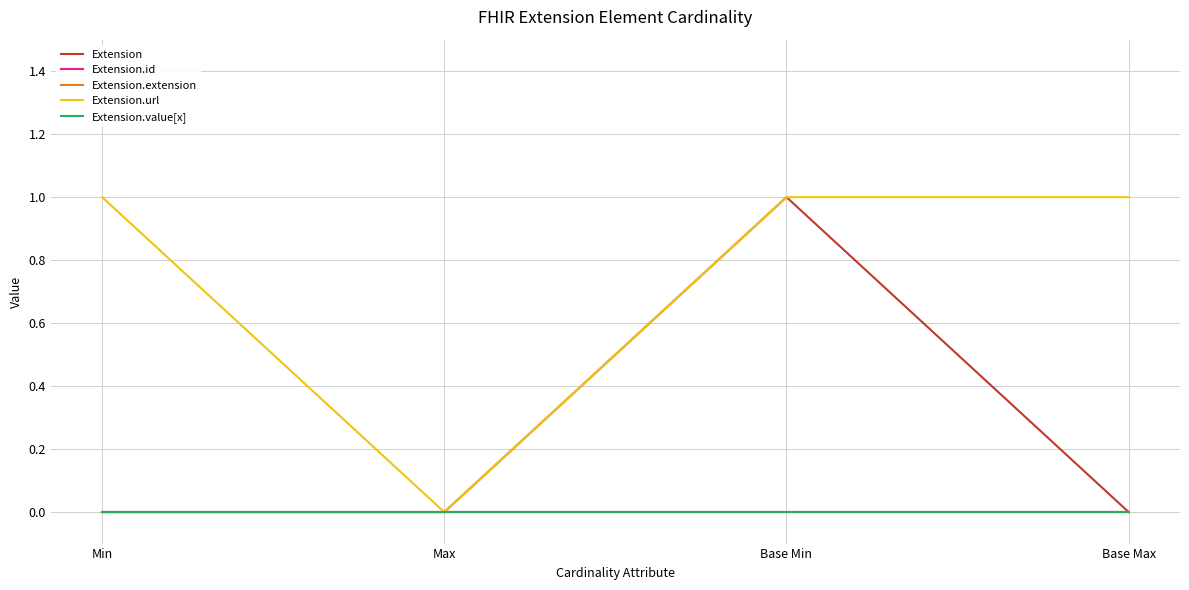

Does the chart have visible grid lines?

Yes